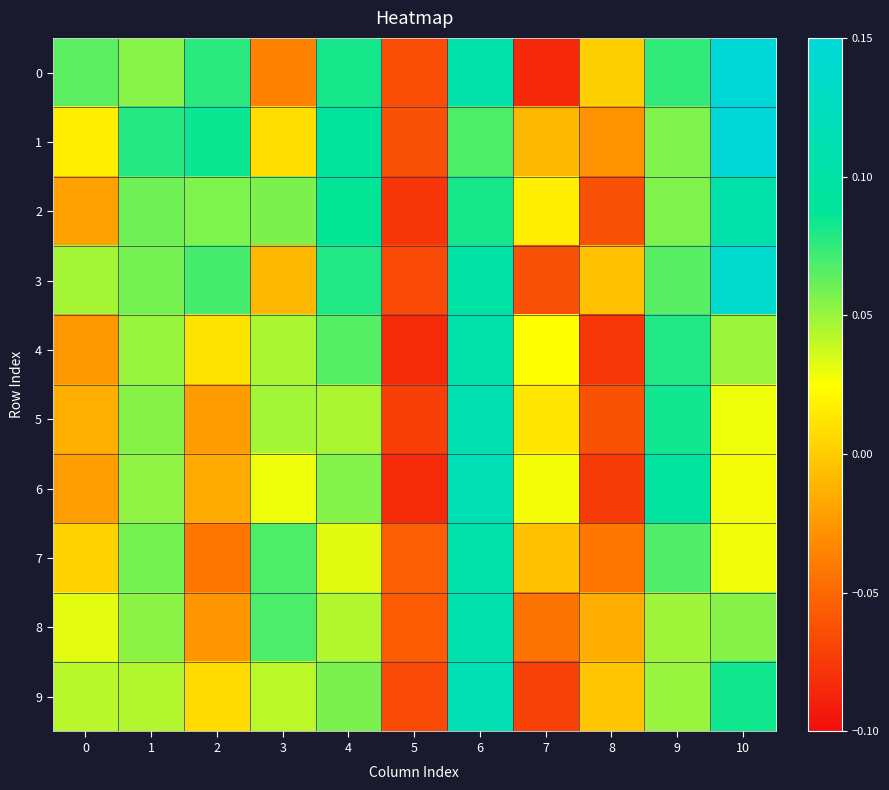

Reading left to right, transcribe all the data shown in this chart.

0: 0=0.1	1=0.1	2=0.1	3=-0.0	4=0.1	5=-0.1	6=0.1	7=-0.1	8=0.0	9=0.1	10=0.1
1: 0=0.0	1=0.1	2=0.1	3=0.0	4=0.1	5=-0.1	6=0.1	7=-0.0	8=-0.0	9=0.1	10=0.1
2: 0=-0.0	1=0.1	2=0.1	3=0.1	4=0.1	5=-0.1	6=0.1	7=0.0	8=-0.1	9=0.1	10=0.1
3: 0=0.0	1=0.1	2=0.1	3=-0.0	4=0.1	5=-0.1	6=0.1	7=-0.1	8=-0.0	9=0.1	10=0.1
4: 0=-0.0	1=0.0	2=0.0	3=0.0	4=0.1	5=-0.1	6=0.1	7=0.0	8=-0.1	9=0.1	10=0.0
5: 0=-0.0	1=0.1	2=-0.0	3=0.0	4=0.0	5=-0.1	6=0.1	7=0.0	8=-0.1	9=0.1	10=0.0
6: 0=-0.0	1=0.1	2=-0.0	3=0.0	4=0.1	5=-0.1	6=0.1	7=0.0	8=-0.1	9=0.1	10=0.0
7: 0=0.0	1=0.1	2=-0.0	3=0.1	4=0.0	5=-0.1	6=0.1	7=-0.0	8=-0.0	9=0.1	10=0.0
8: 0=0.0	1=0.1	2=-0.0	3=0.1	4=0.0	5=-0.1	6=0.1	7=-0.0	8=-0.0	9=0.0	10=0.1
9: 0=0.0	1=0.0	2=0.0	3=0.0	4=0.1	5=-0.1	6=0.1	7=-0.1	8=-0.0	9=0.1	10=0.1